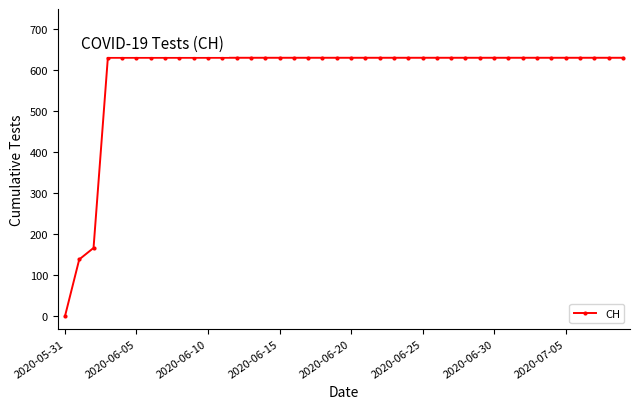

How many categories are shown in the chart?

40